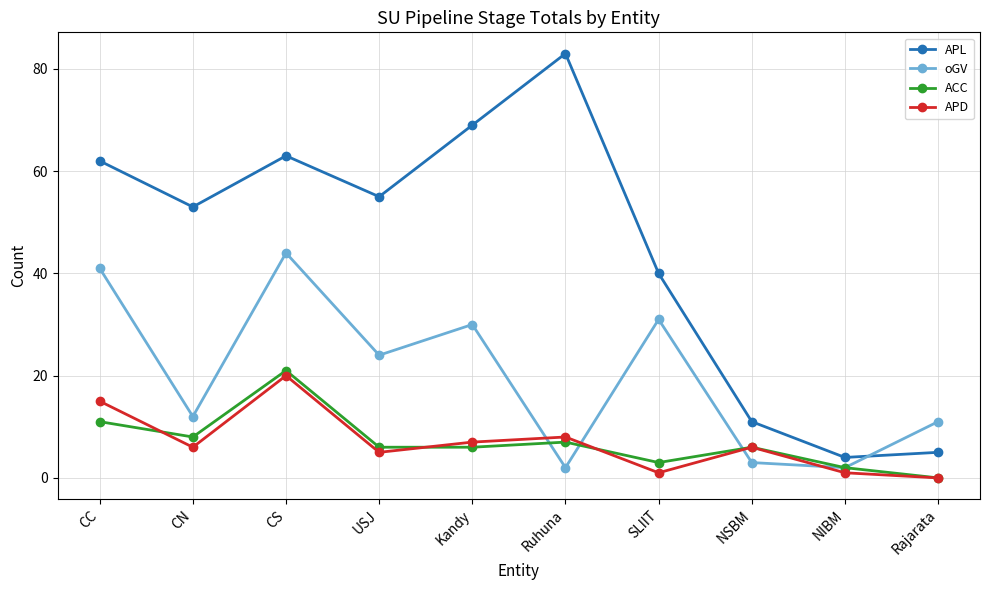

True or false: oGV and APL intersect in this chart.

True